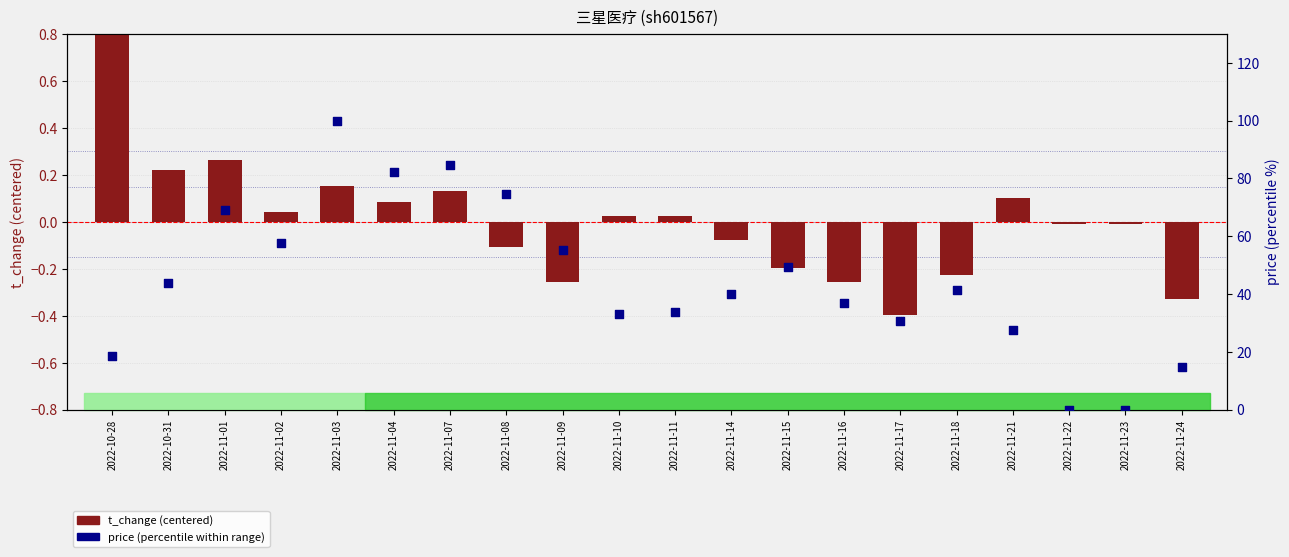

Which series has the largest total across all categories?

price (percentile)